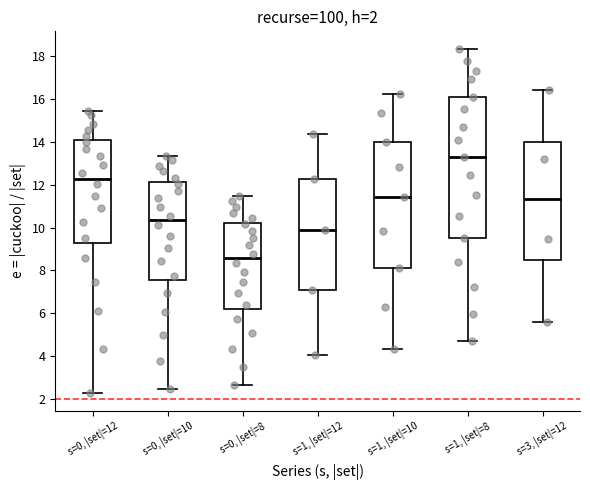

Which box is the tallest, from its lower edge to its upper edge?

s=1, |set|=8